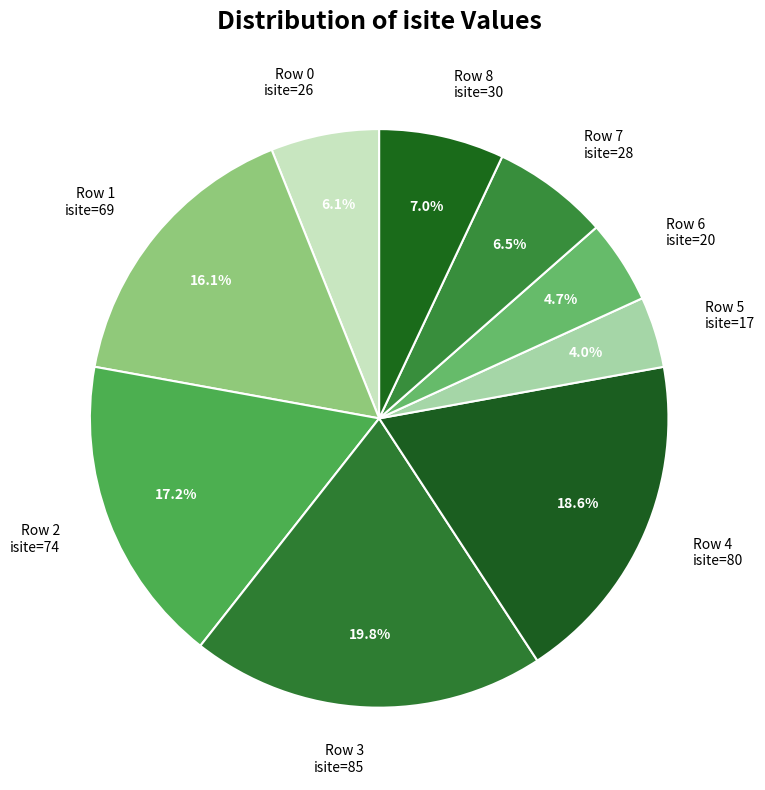

Between Row 2 isite=74 and Row 1 isite=69, which is larger?

Row 2 isite=74